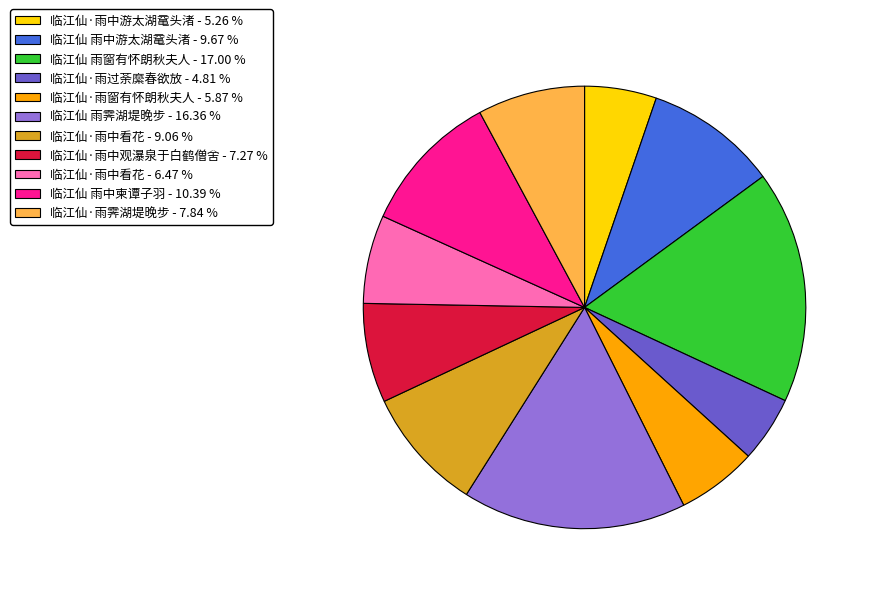

Which has a higher value, 临江仙 雨中游太湖鼋头渚 - 9.67 % or 临江仙·雨中看花 - 9.06 %?

临江仙 雨中游太湖鼋头渚 - 9.67 %